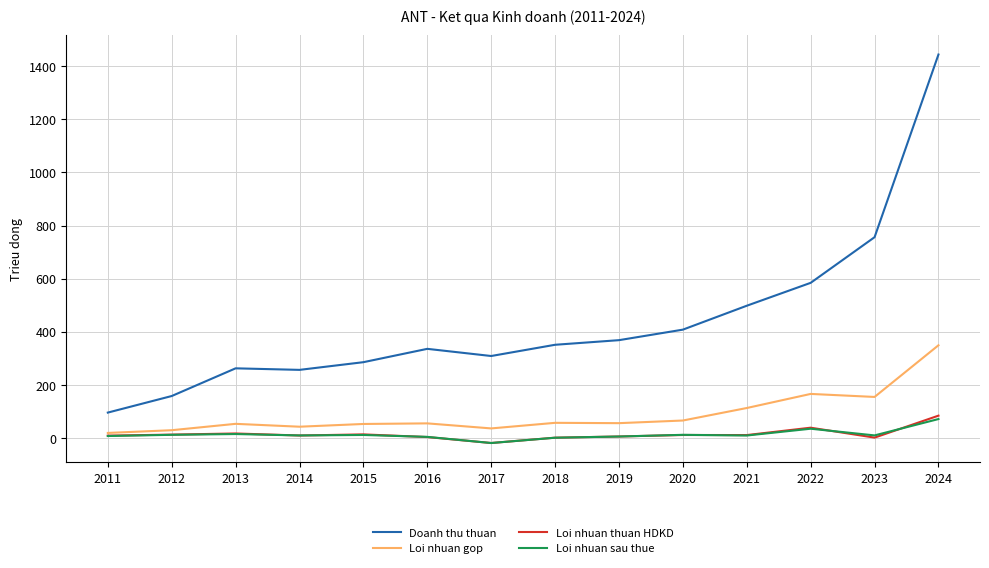

True or false: Loi nhuan sau thue and Doanh thu thuan cross at least once.

False